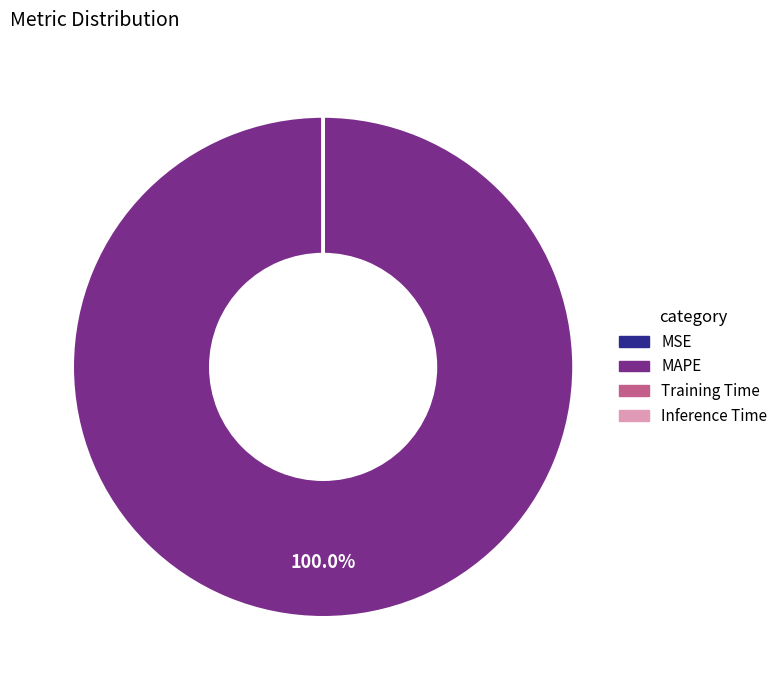

Which category accounts for the majority?

MAPE